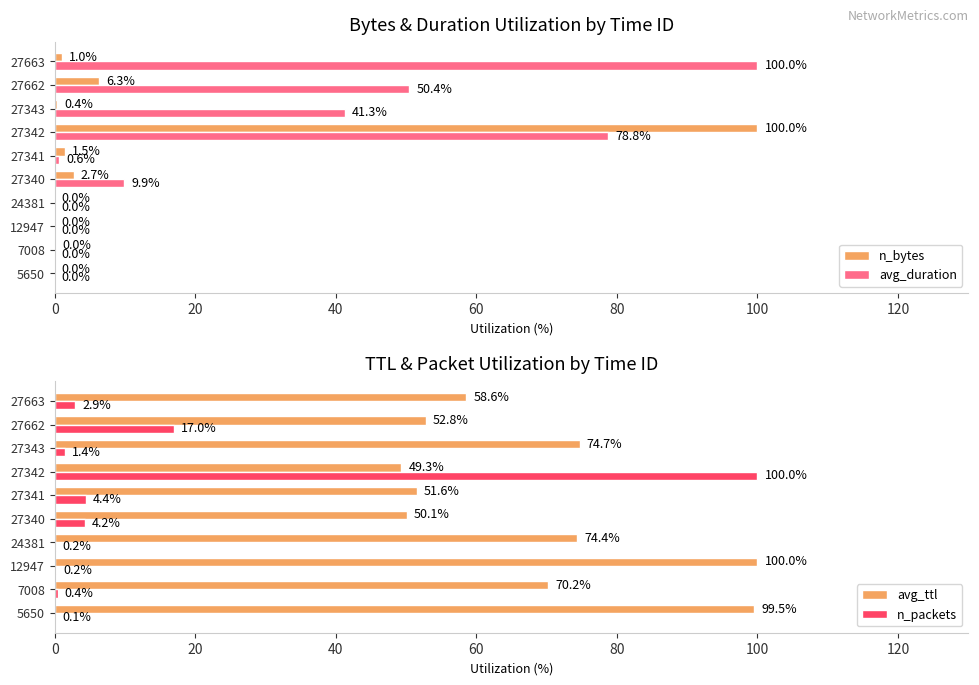

Which series has the largest total across all categories?

avg_ttl